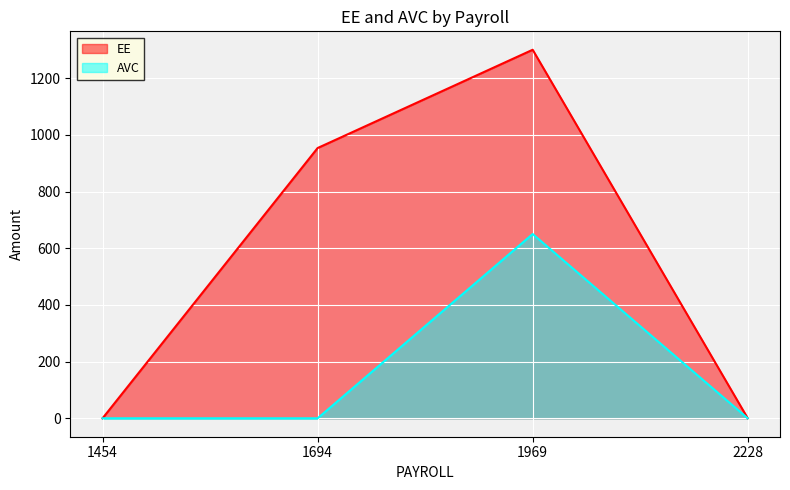

The value of AVC at 1969 is 650.2. True or false?

True